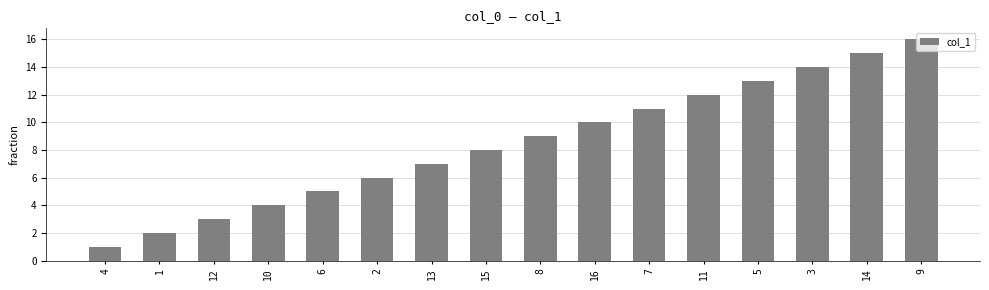

List the labels in order of value, smallest first.

4, 1, 12, 10, 6, 2, 13, 15, 8, 16, 7, 11, 5, 3, 14, 9